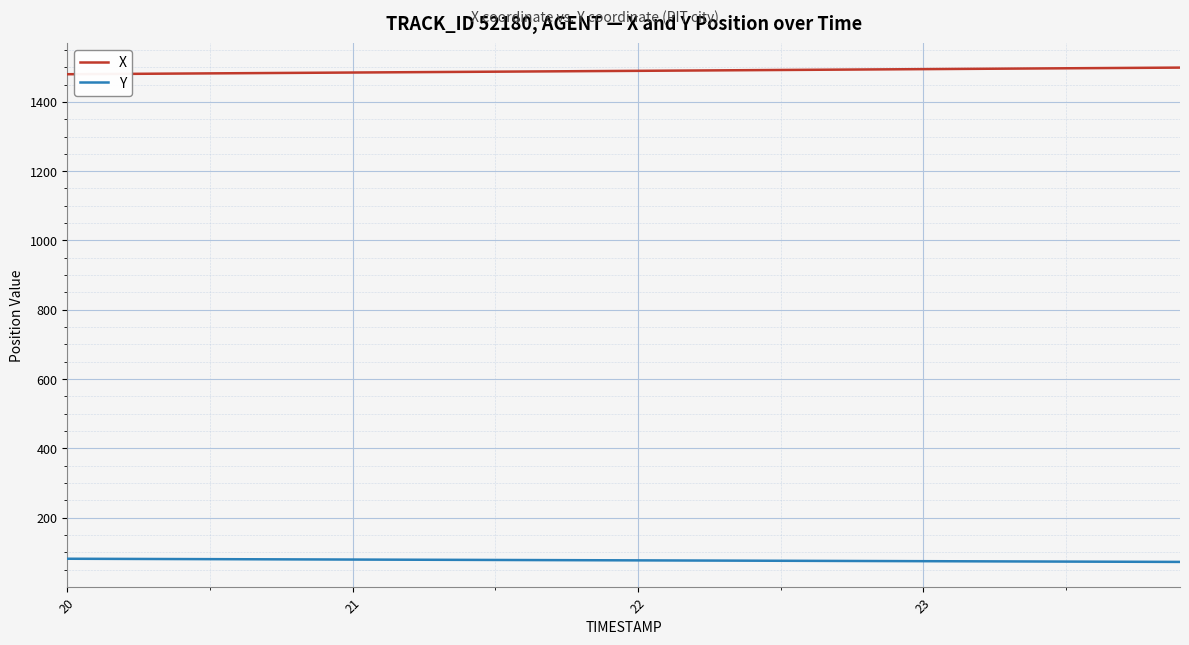

How many lines are shown in the chart?

2